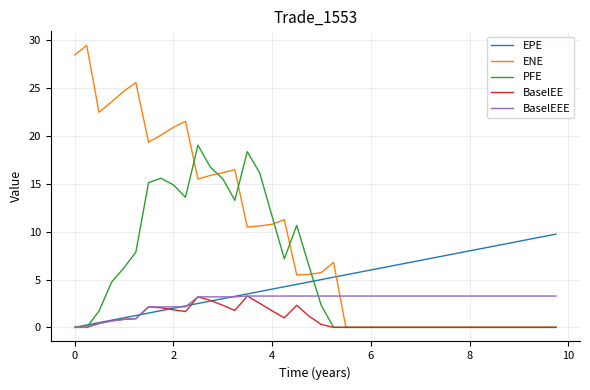

Which series has the largest range (max minus min)?

ENE